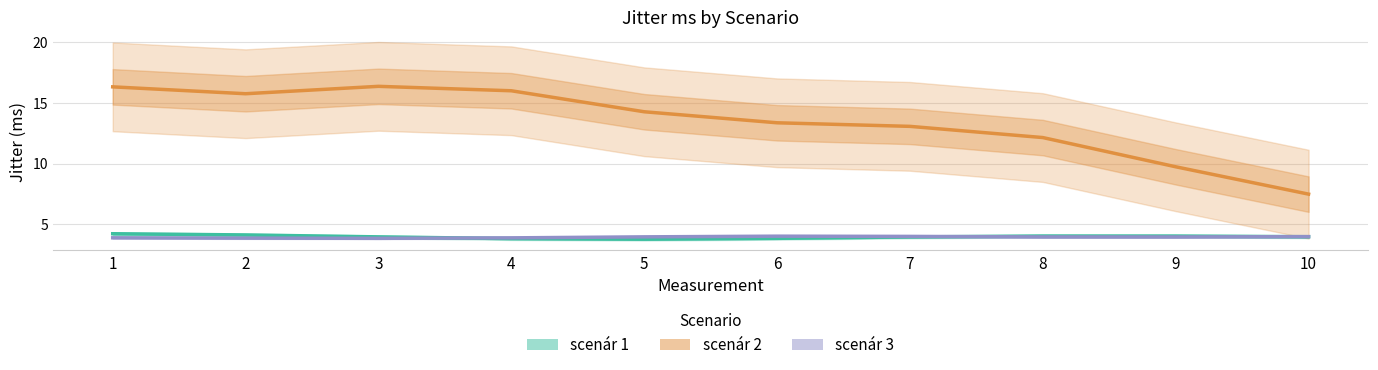

Where is the first local maximum for scenár 1?

8